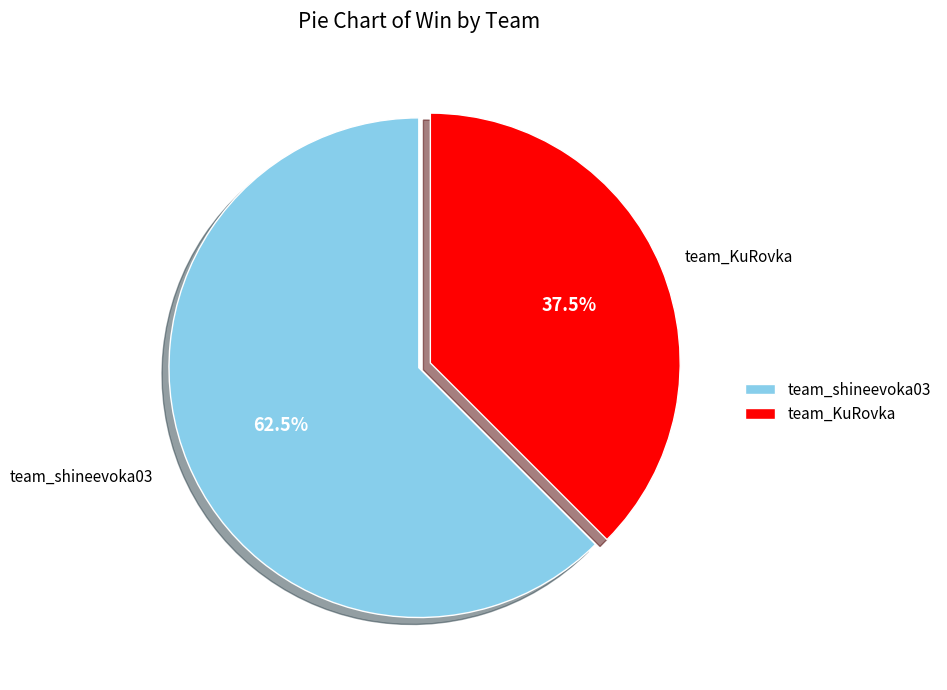

True or false: team_shineevoka03 accounts for 51% of the total.

False